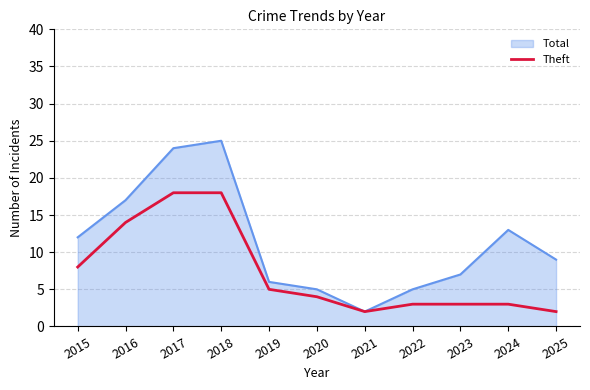

Is it true that Total equals 9 at 2025?

True